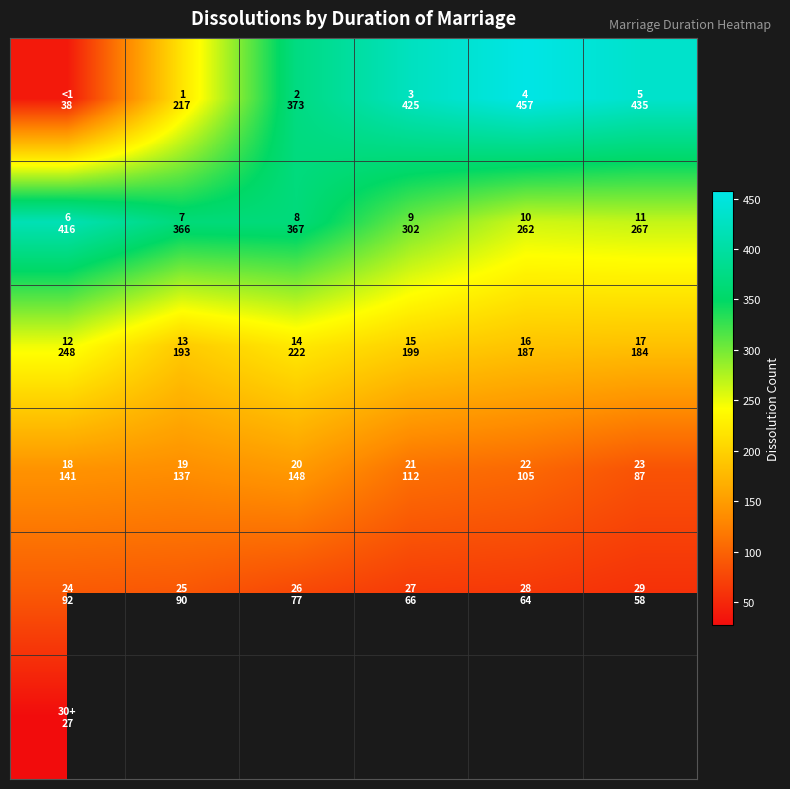

At which category does the chart reach its peak across all series?

4